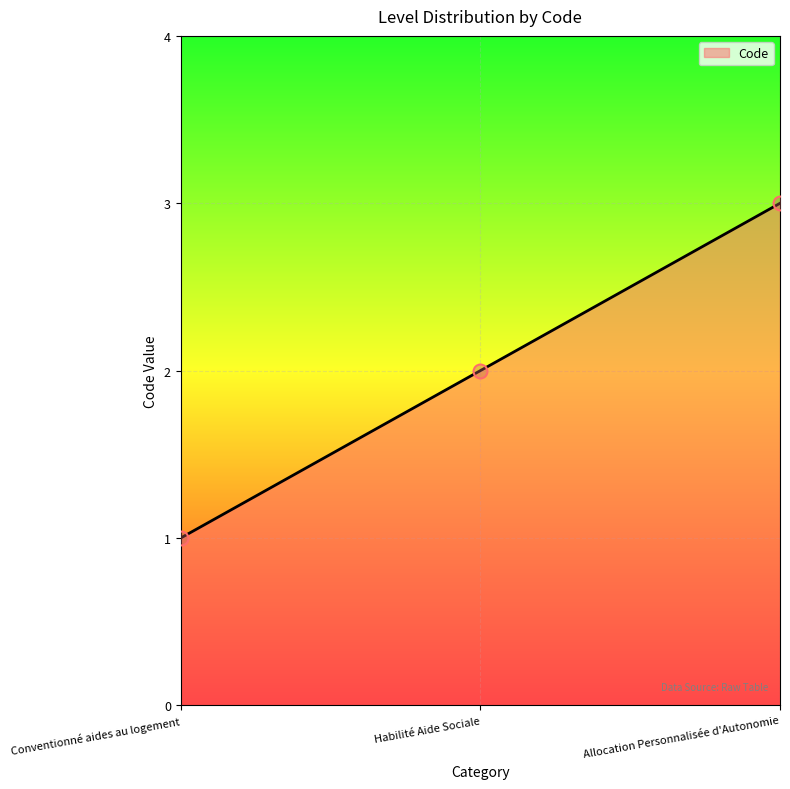

What is the ratio of the value at Allocation Personnalisée d'Autonomie to the value at Conventionné aides au logement?

3.0